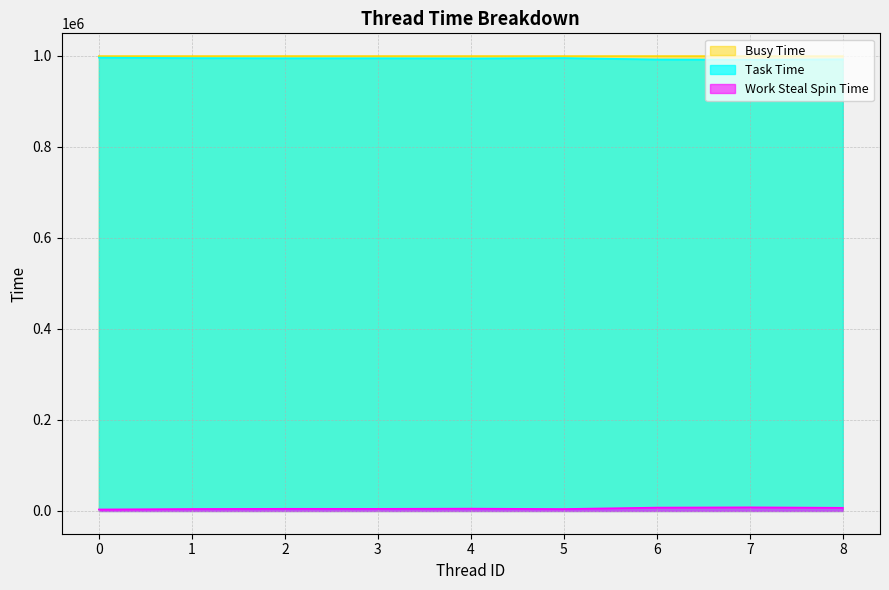

True or false: Busy Time has a value of 1660955 at 7.

False